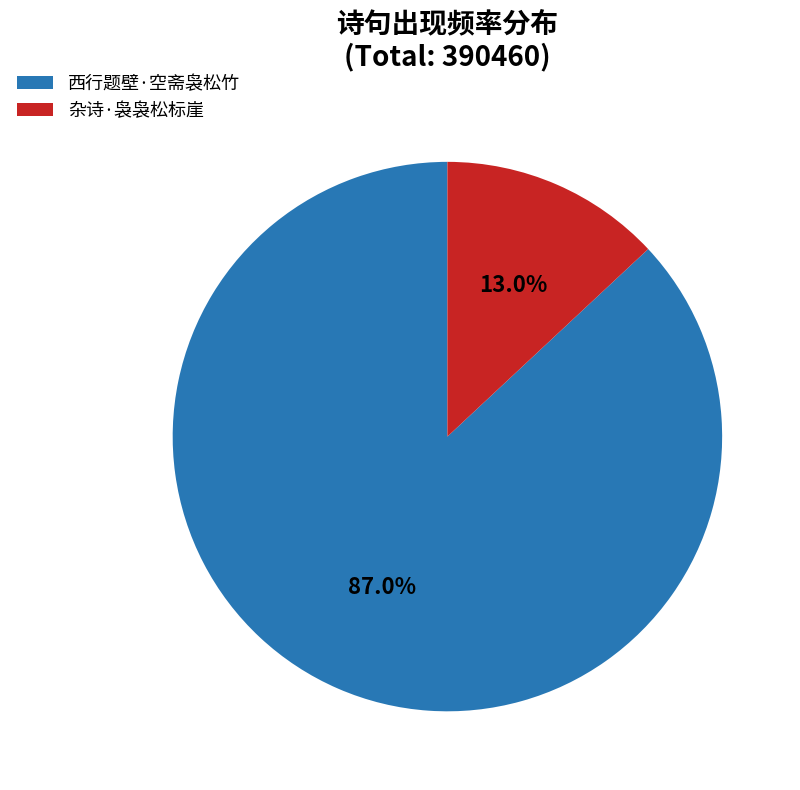

Does 西行题壁·空斋袅松竹 represent more than half of the total?

Yes